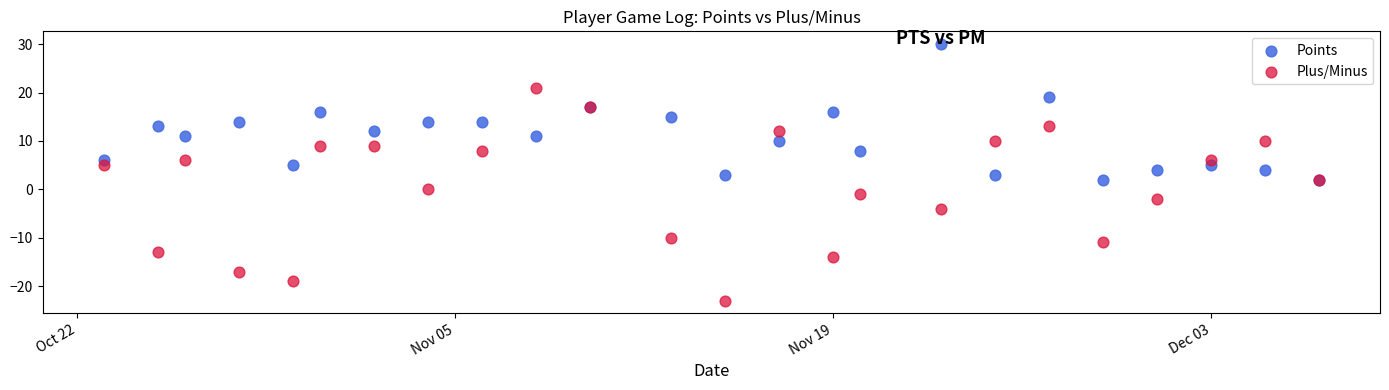

What are all the series names shown in the legend?

Points, Plus/Minus